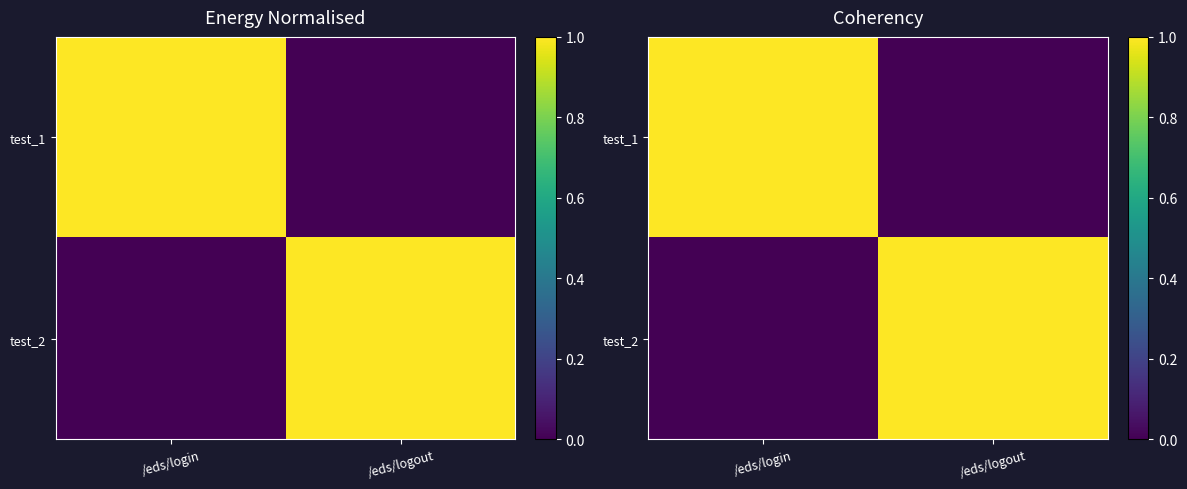

True or false: test_1 has a value of -1 at /eds/logout.

False